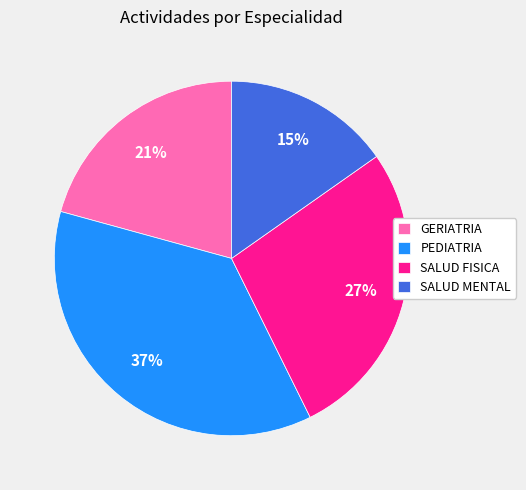

To the nearest percent, what is the average slice percentage?

25%